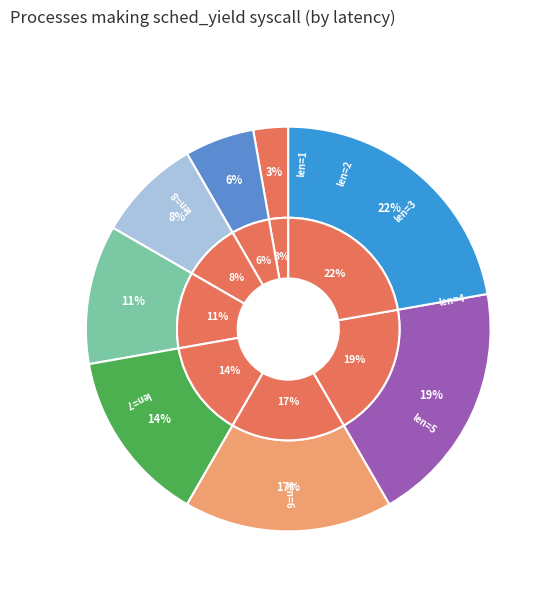

To the nearest percent, what percentage of the pie is 6?

17%